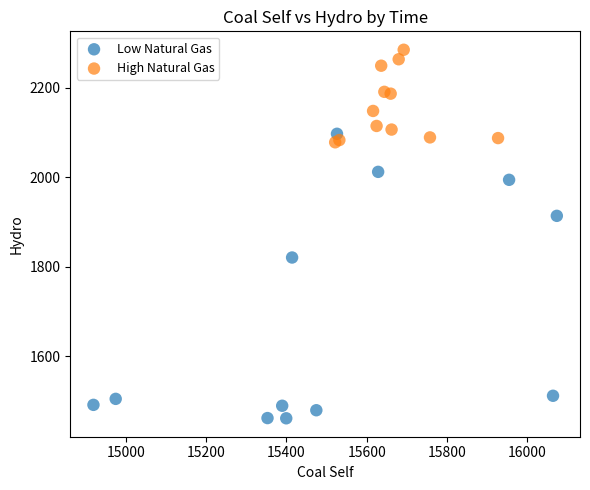

Which series contains the highest Y value?

High Natural Gas